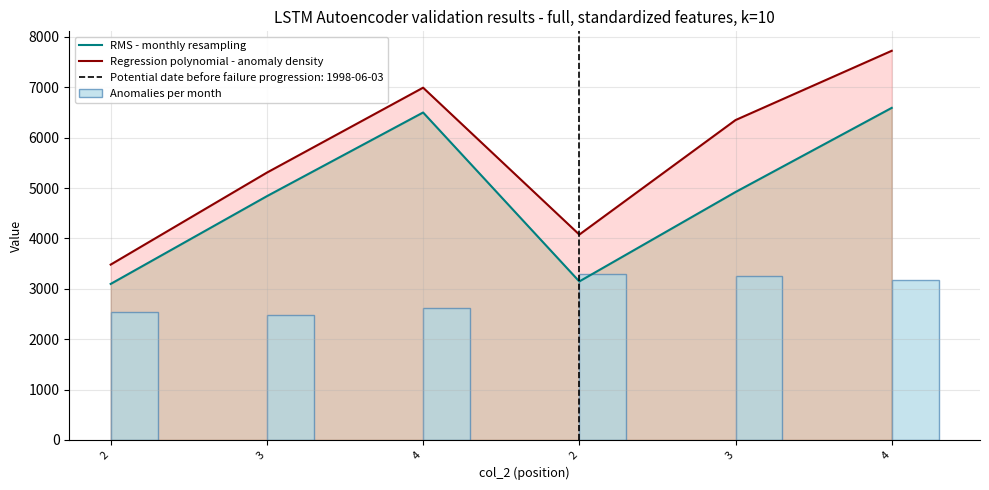

Between 2 and 2, which is larger?

2